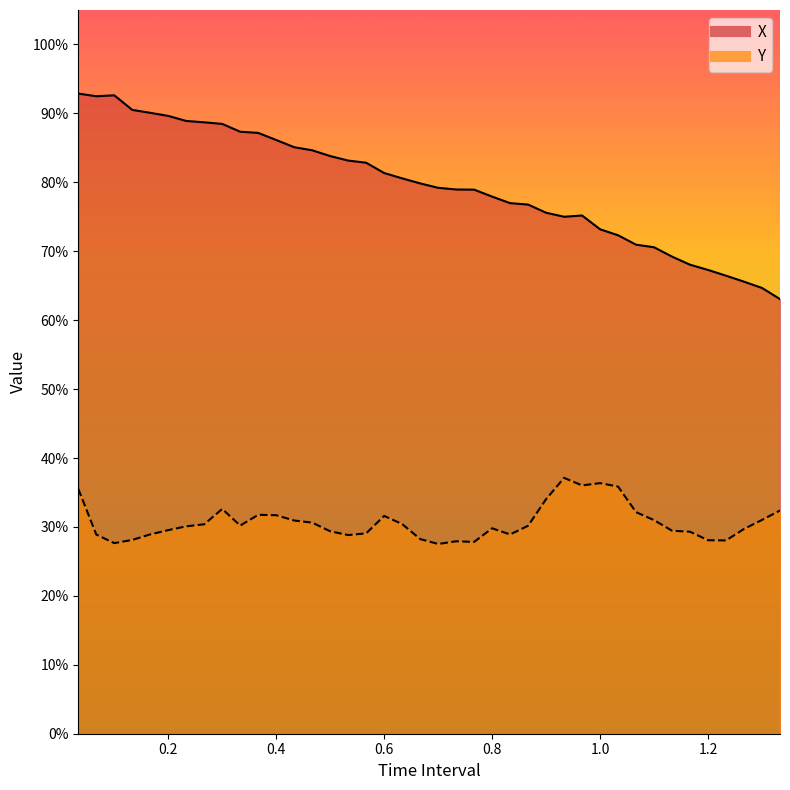

Rank the series by their maximum value, from highest to lowest.

X, Y